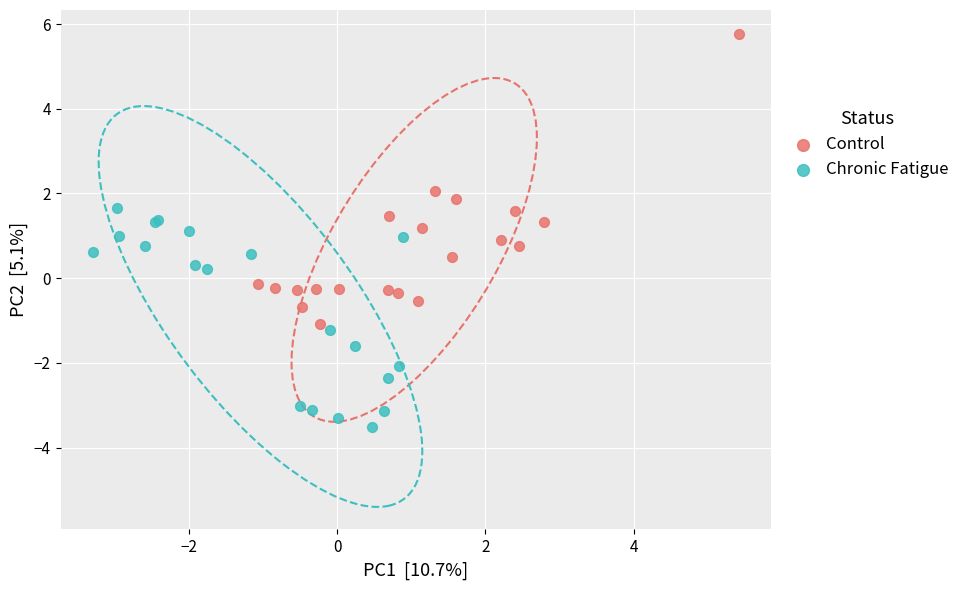

Which series reaches the minimum Y coordinate?

Chronic Fatigue